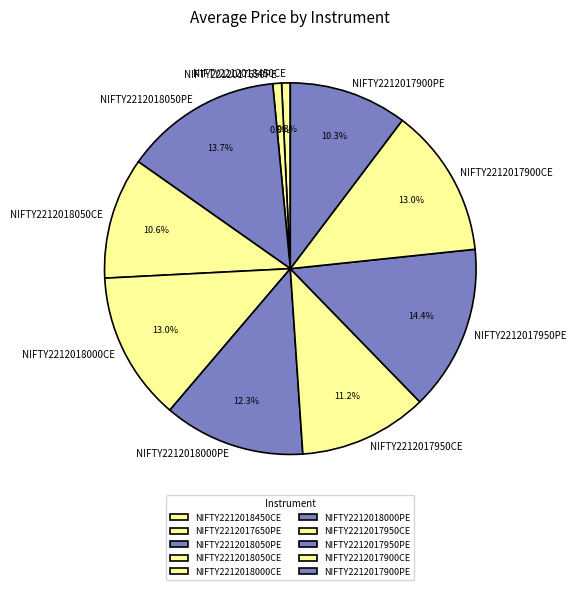

Approximately how many times larger is the value at NIFTY2212018000CE compared to NIFTY2212018050CE?

1.2